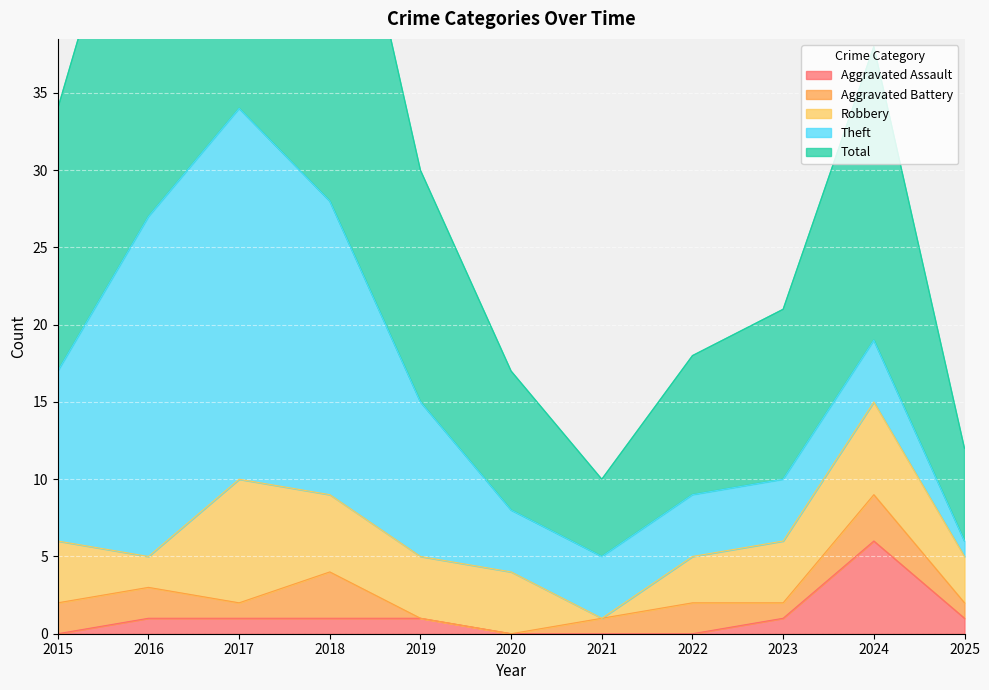

List the labels in order of Total value, largest first.

2017, 2018, 2016, 2024, 2015, 2019, 2023, 2020, 2022, 2025, 2021